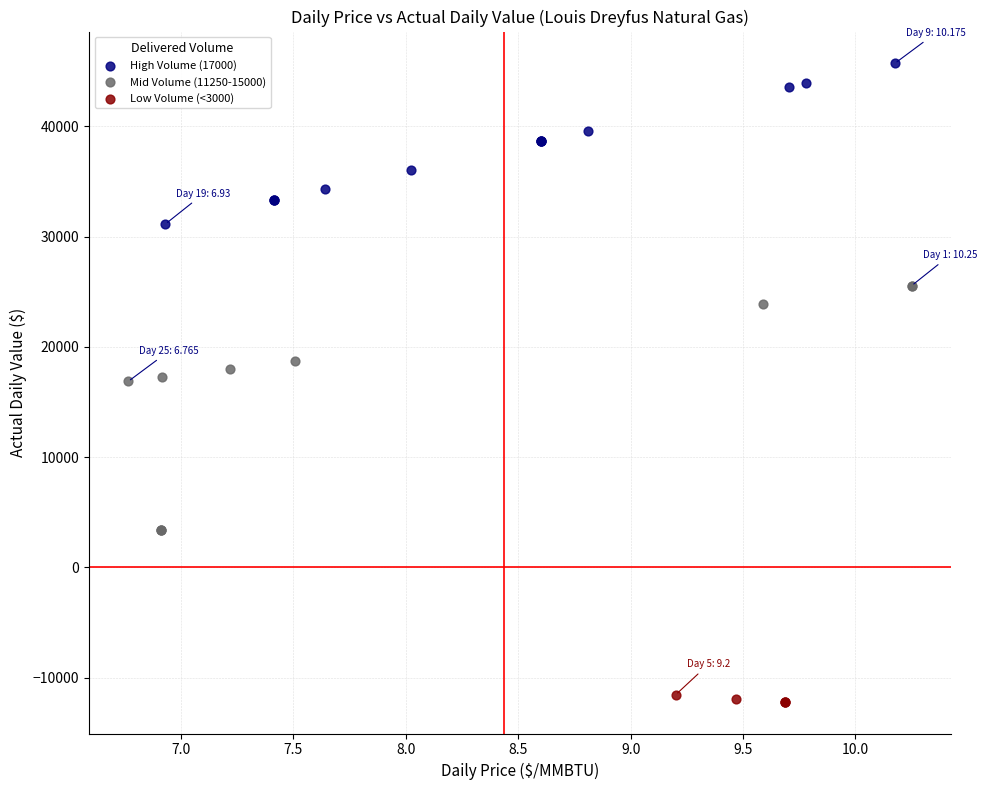

Which series has the largest Y range (max minus min)?

Mid Volume (11250-15000)